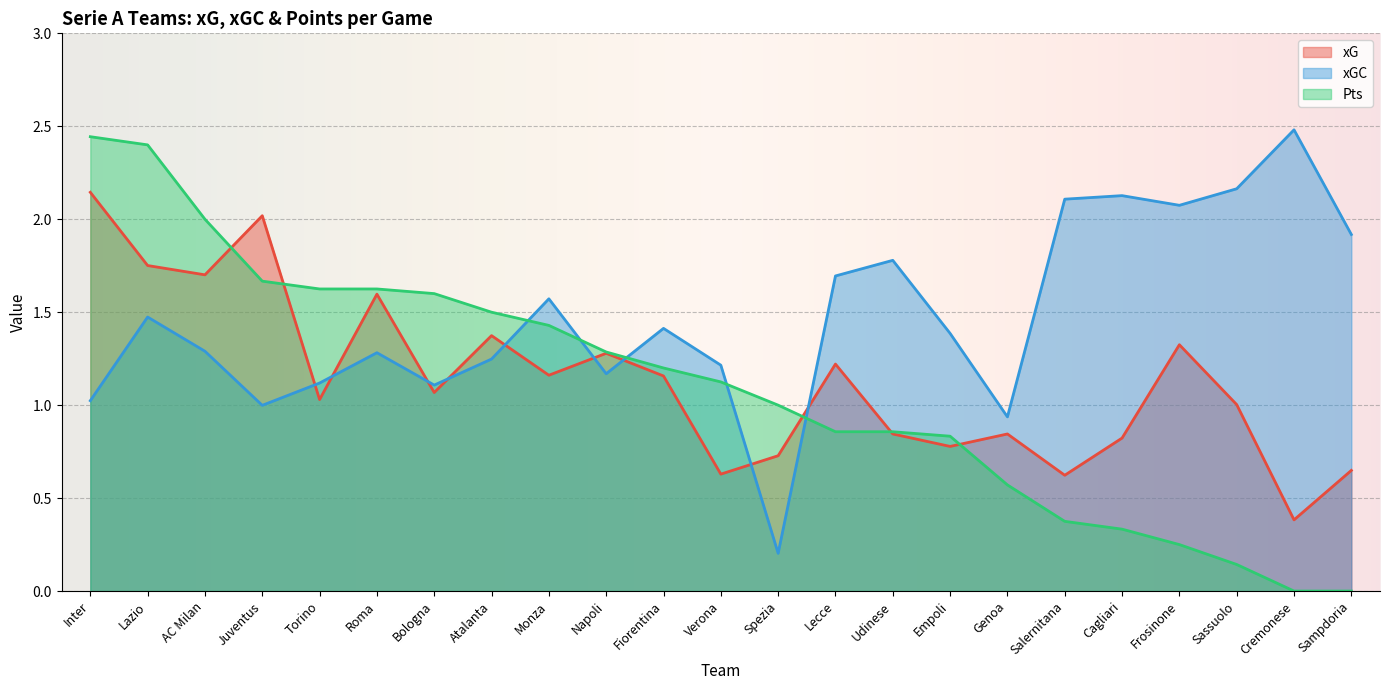

The value of xGC at Empoli is 0.3. True or false?

False